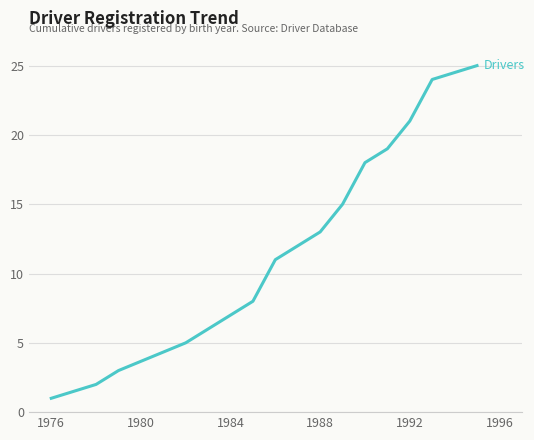

How many lines are shown in the chart?

1